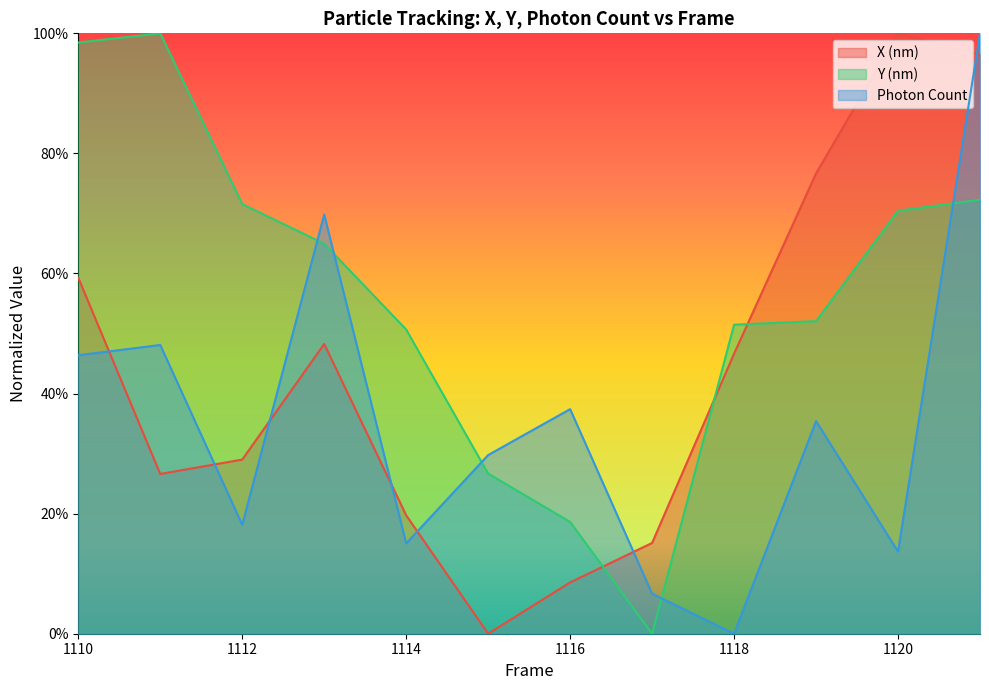

How many values in the Y (nm) series exceed 0?

11